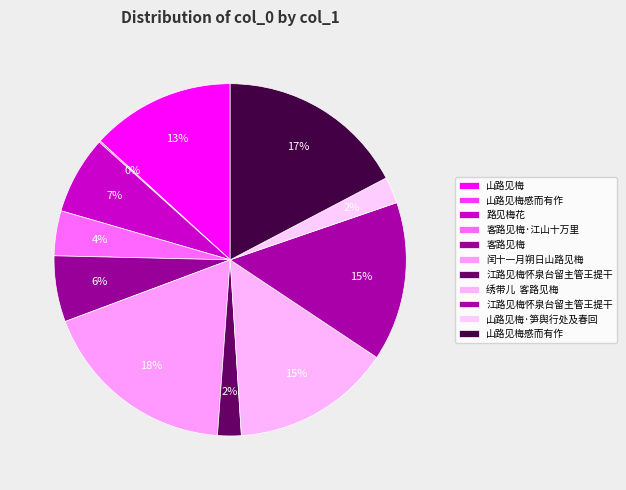

Which slice is the smallest?

山路见梅感而有作